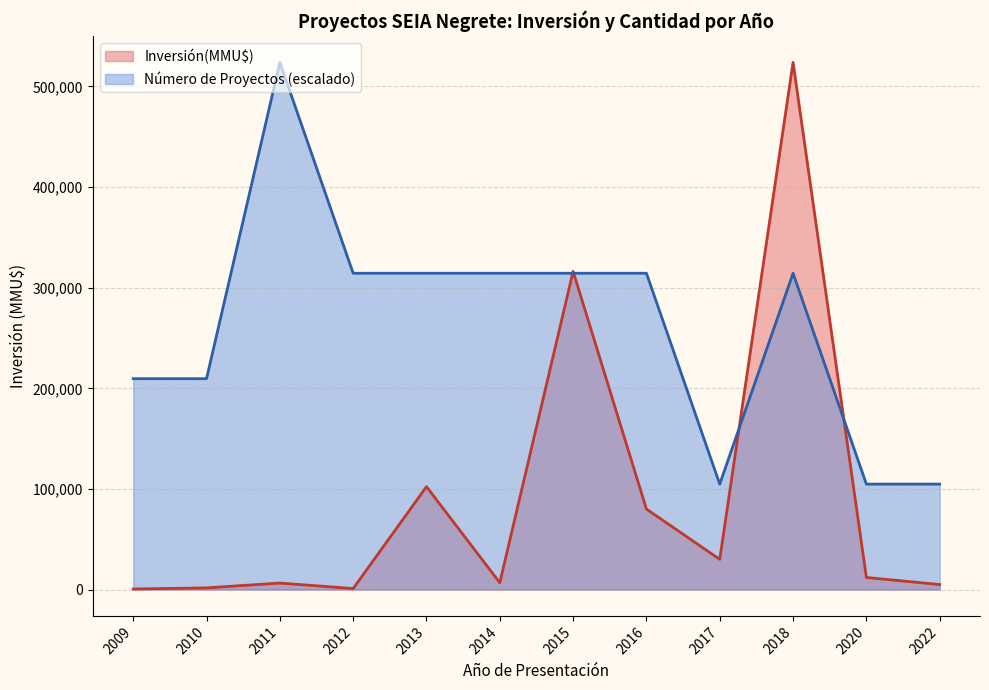

Is the value of Número de Proyectos (escalado) at 2016 greater than the value of Inversión(MMU$) at 2012?

Yes